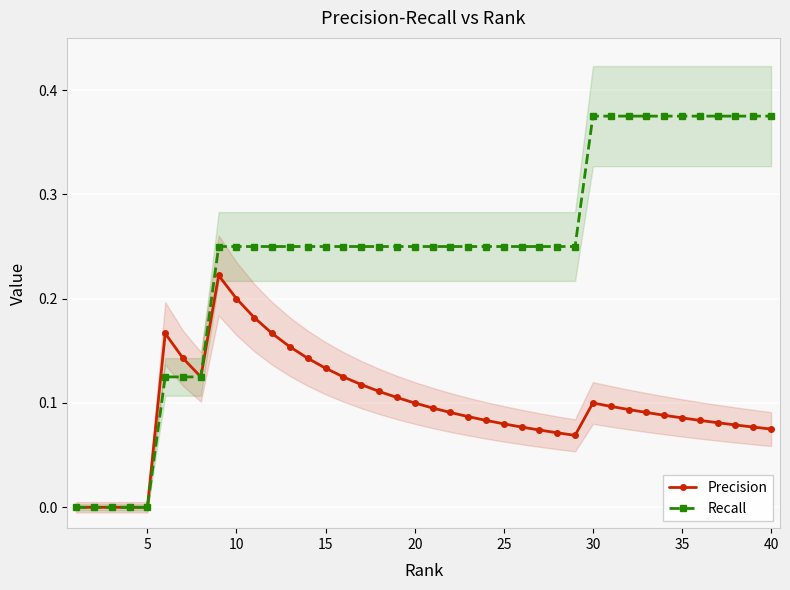

How many lines are shown in the chart?

2